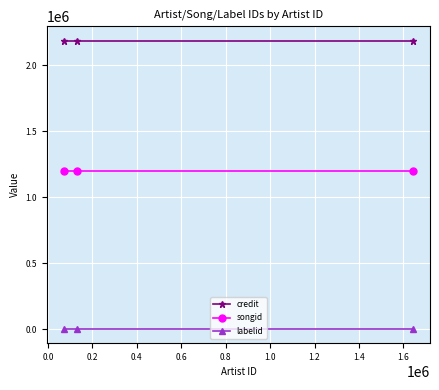

How many data points does each series have?

3